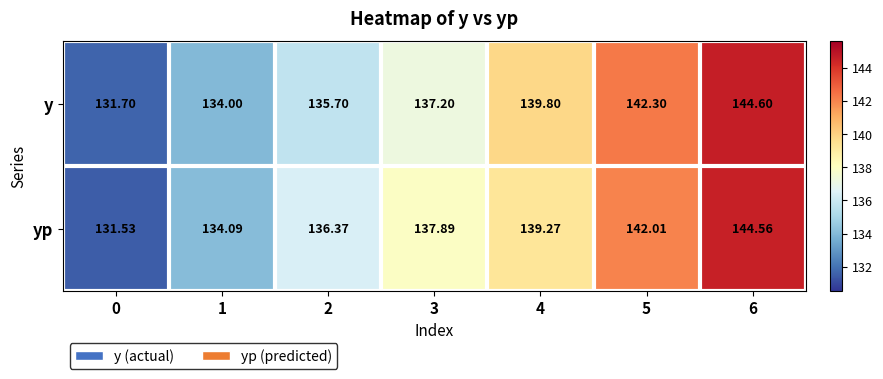

Which series changed the most between 1 and 6?

y